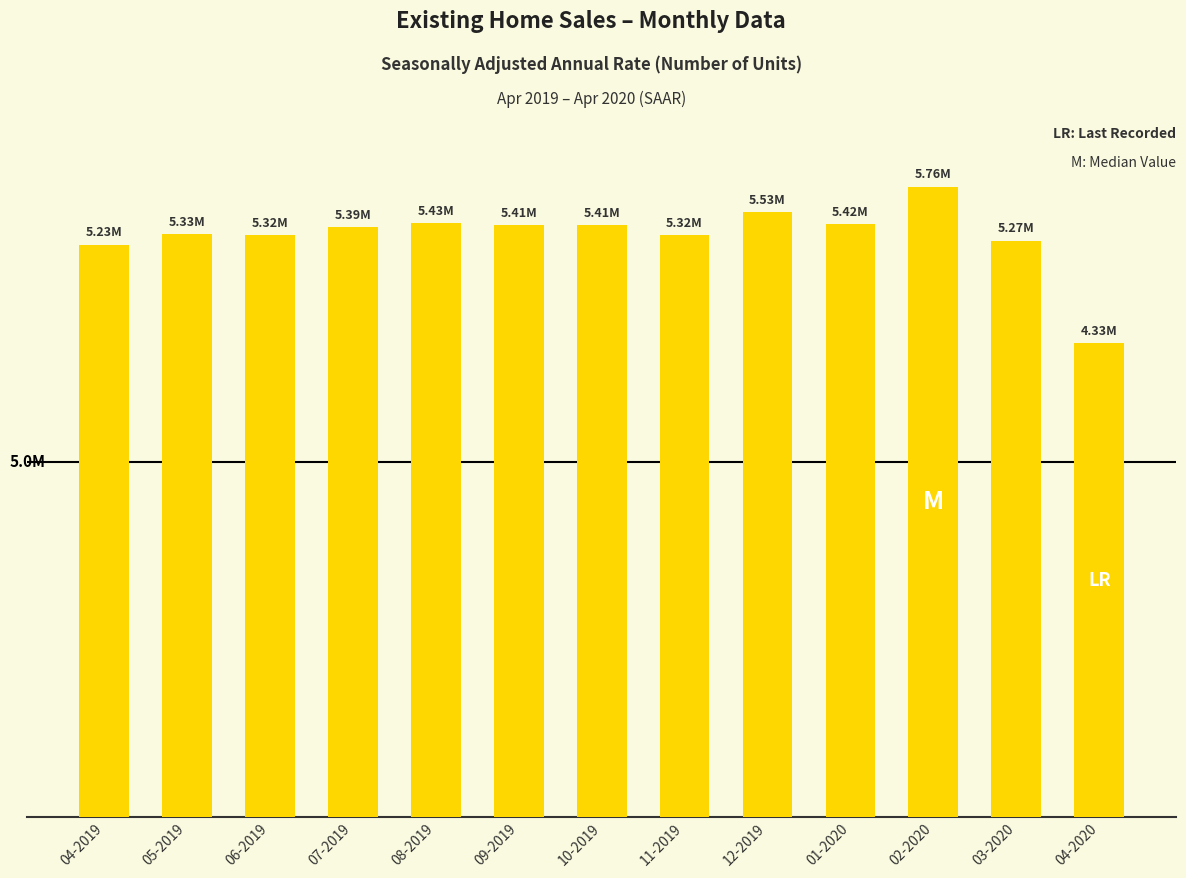

What is the average value?

5319231